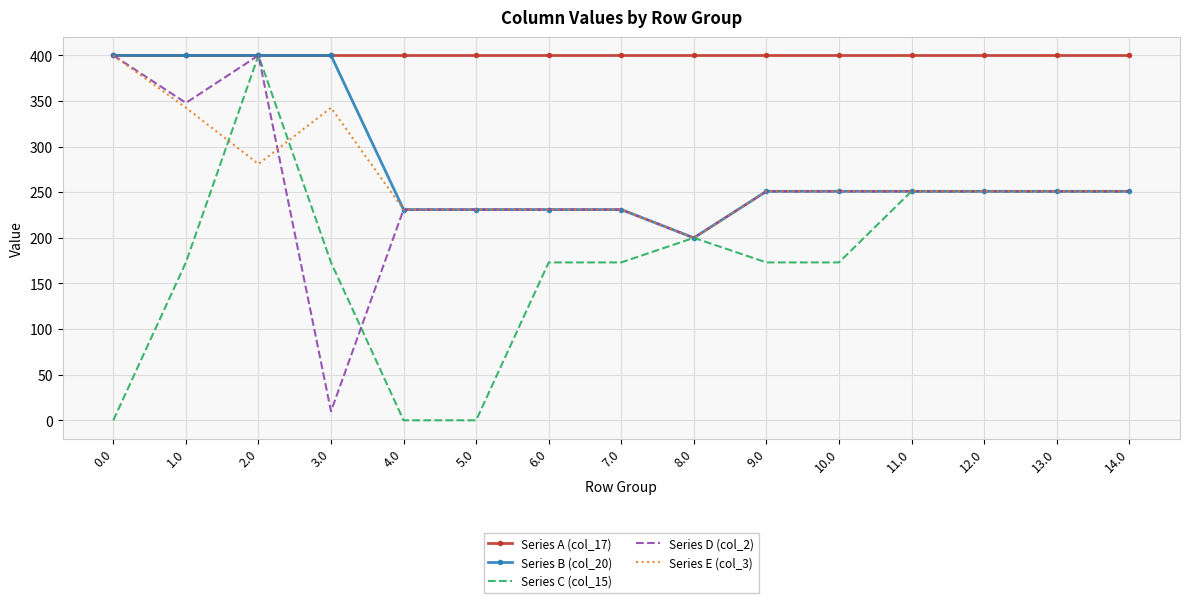

At which category is the sum across all series the highest?

2.0